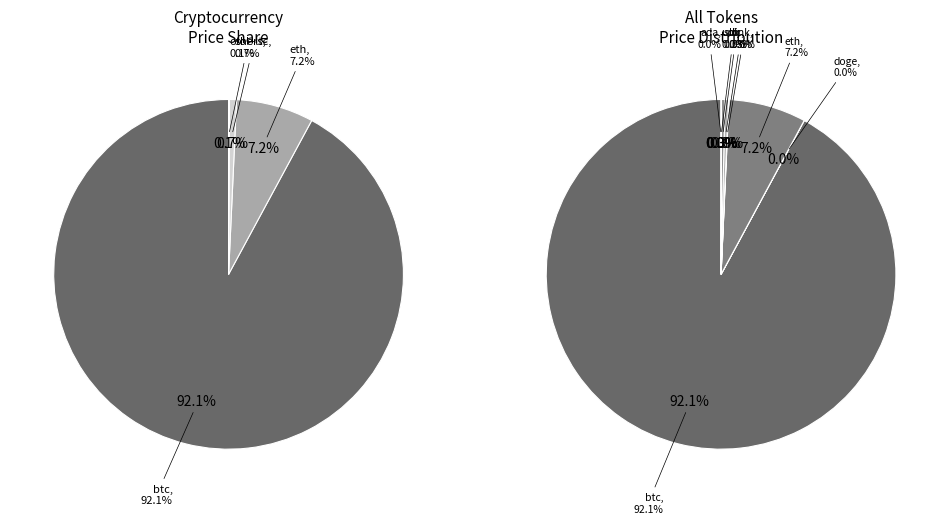

Which category has the biggest portion of the pie?

btc